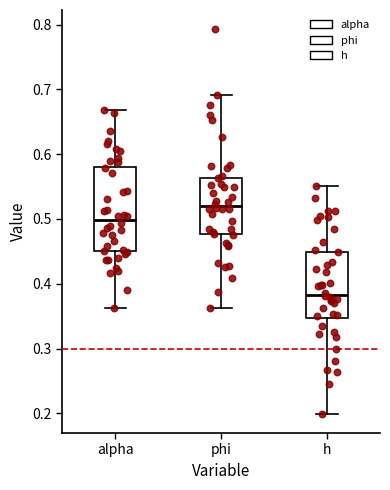

Where does the median line of the box for h sit on the y-axis? The values are not printed on the chart, so give them approximately, as read against the axis.

0.38